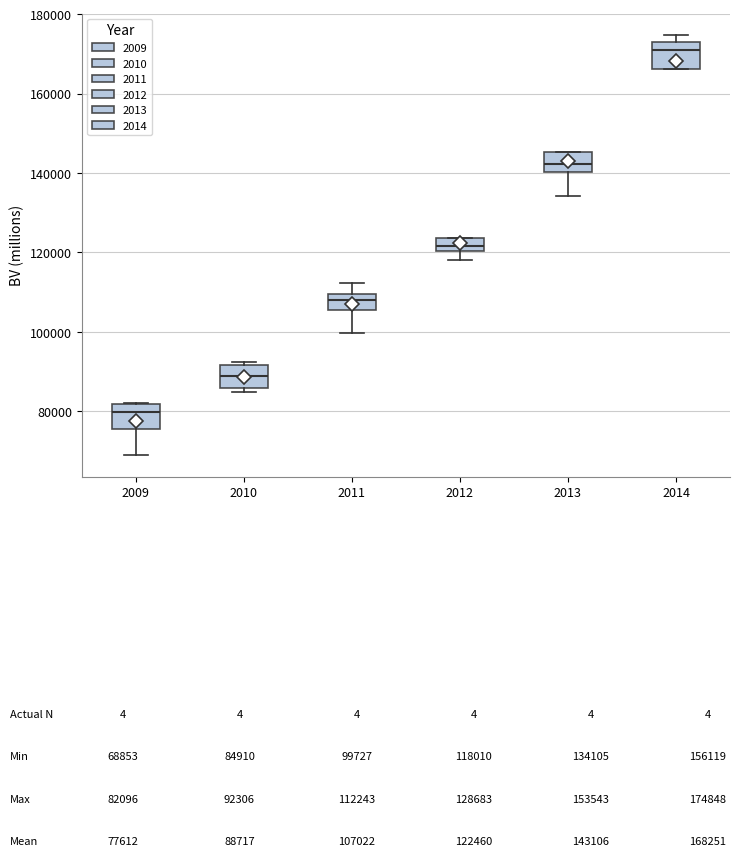

Reading left to right, transcribe this box plot: for each box, give where its median line is, the range the box spans, and where its two whiskers end, as read against the y-axis. The values are not printed on the chart, so give them approximately, as read against the axis.

2009: median 80000, box 76000 to 82000, whiskers 68000 to 82000
2010: median 88000, box 86000 to 92000, whiskers 84000 to 92000
2011: median 108000, box 106000 to 110000, whiskers 100000 to 112000
2012: median 122000, box 120000 to 124000, whiskers 118000 to 124000
2013: median 142000, box 140000 to 146000, whiskers 134000 to 146000
2014: median 172000, box 166000 to 174000, whiskers 166000 to 174000 (just above the box's upper edge)